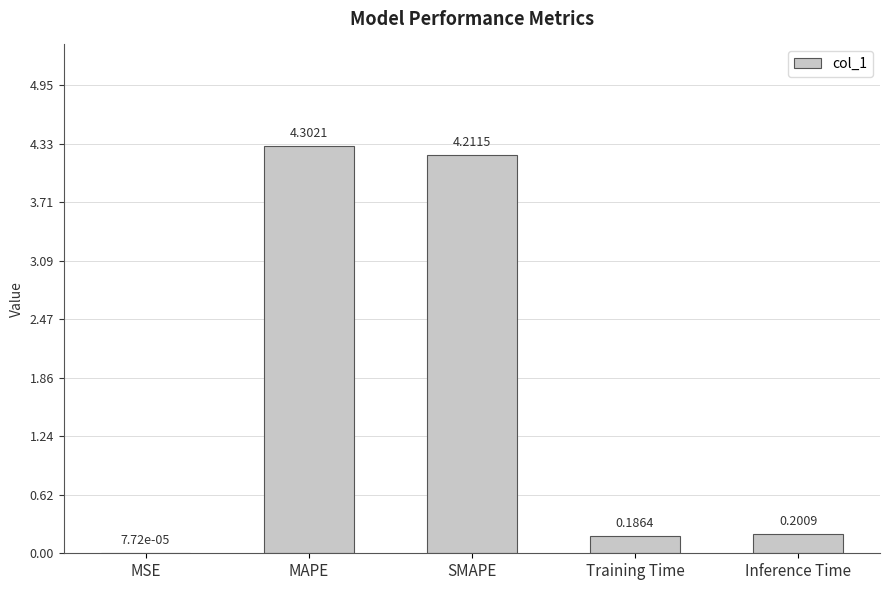

What is the change in value from MAPE to Training Time?

-4.1